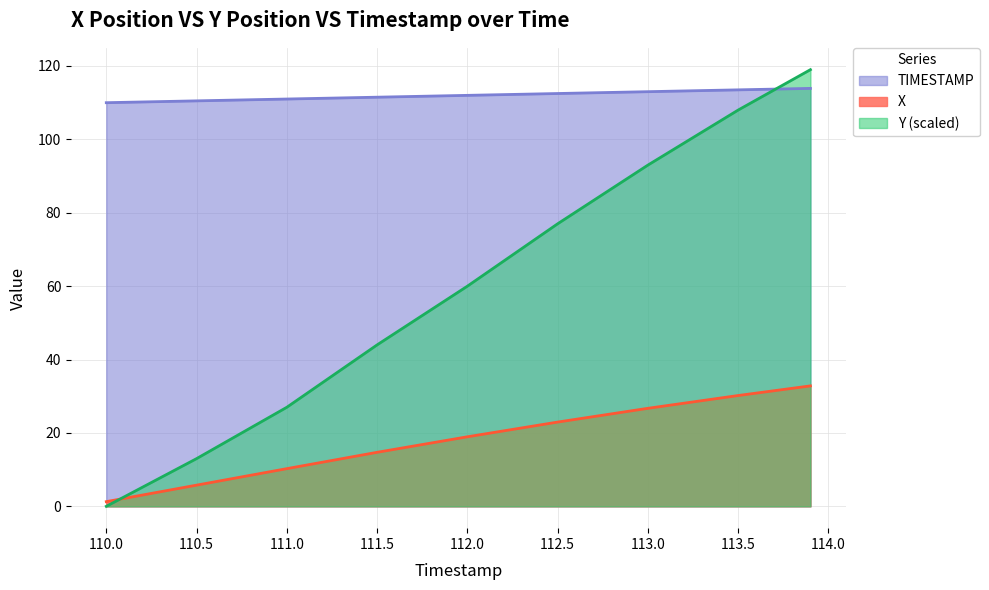

What is the value of the Y point at the 9th from the left?

119.0